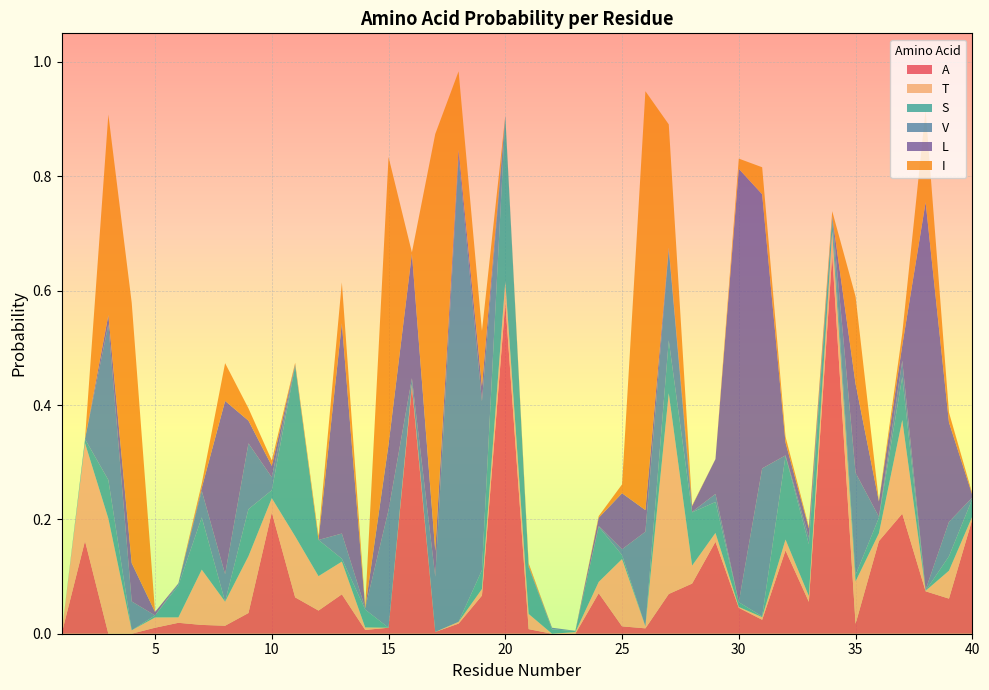

Reading right to left, transcribe all the data shown in this chart.

A: 40=0.2	39=0.1	38=0.1	37=0.2	36=0.2	35=0.0	34=0.7	33=0.1	32=0.1	31=0.0	30=0.0	29=0.2	28=0.1	27=0.1	26=0.0	25=0.0	24=0.1	23=0.0	22=0.0	21=0.0	20=0.6	19=0.1	18=0.0	17=0.0	16=0.4	15=0.0	14=0.0	13=0.1	12=0.0	11=0.1	10=0.2	9=0.0	8=0.0	7=0.0	6=0.0	5=0.0	4=0.0	3=0.0	2=0.2	1=0.0
T: 40=0.0	39=0.0	38=0.0	37=0.2	36=0.0	35=0.1	34=0.0	33=0.0	32=0.0	31=0.0	30=0.0	29=0.0	28=0.0	27=0.4	26=0.0	25=0.1	24=0.0	23=0.0	22=0.0	21=0.0	20=0.0	19=0.0	18=0.0	17=0.0	16=0.0	15=0.0	14=0.0	13=0.1	12=0.1	11=0.1	10=0.0	9=0.1	8=0.0	7=0.1	6=0.0	5=0.0	4=0.0	3=0.2	2=0.2	1=0.0
S: 40=0.0	39=0.0	38=0.0	37=0.1	36=0.0	35=0.0	34=0.0	33=0.1	32=0.1	31=0.0	30=0.0	29=0.1	28=0.1	27=0.1	26=0.0	25=0.0	24=0.1	23=0.0	22=0.0	21=0.1	20=0.3	19=0.0	18=0.0	17=0.0	16=0.0	15=0.0	14=0.0	13=0.0	12=0.1	11=0.3	10=0.0	9=0.1	8=0.0	7=0.1	6=0.1	5=0.0	4=0.0	3=0.1	2=0.0	1=0.0
V: 40=0.0	39=0.1	38=0.0	37=0.0	36=0.0	35=0.2	34=0.0	33=0.0	32=0.0	31=0.3	30=0.0	29=0.0	28=0.0	27=0.2	26=0.2	25=0.0	24=0.0	23=0.0	22=0.0	21=0.0	20=0.0	19=0.3	18=0.8	17=0.1	16=0.0	15=0.2	14=0.0	13=0.0	12=0.0	11=0.0	10=0.0	9=0.1	8=0.0	7=0.0	6=0.0	5=0.0	4=0.1	3=0.3	2=0.0	1=0.0
L: 40=0.0	39=0.2	38=0.7	37=0.0	36=0.0	35=0.2	34=0.0	33=0.0	32=0.0	31=0.5	30=0.8	29=0.1	28=0.0	27=0.0	26=0.0	25=0.1	24=0.0	23=0.0	22=0.0	21=0.0	20=0.0	19=0.0	18=0.0	17=0.0	16=0.2	15=0.1	14=0.0	13=0.4	12=0.0	11=0.0	10=0.0	9=0.0	8=0.3	7=0.0	6=0.0	5=0.0	4=0.1	3=0.0	2=0.0	1=0.0
I: 40=0.0	39=0.0	38=0.2	37=0.0	36=0.0	35=0.2	34=0.0	33=0.0	32=0.0	31=0.0	30=0.0	29=0.0	28=0.0	27=0.2	26=0.7	25=0.0	24=0.0	23=0.0	22=0.0	21=0.0	20=0.0	19=0.1	18=0.1	17=0.7	16=0.0	15=0.5	14=0.0	13=0.1	12=0.0	11=0.0	10=0.0	9=0.0	8=0.1	7=0.0	6=0.0	5=0.0	4=0.5	3=0.4	2=0.0	1=0.0